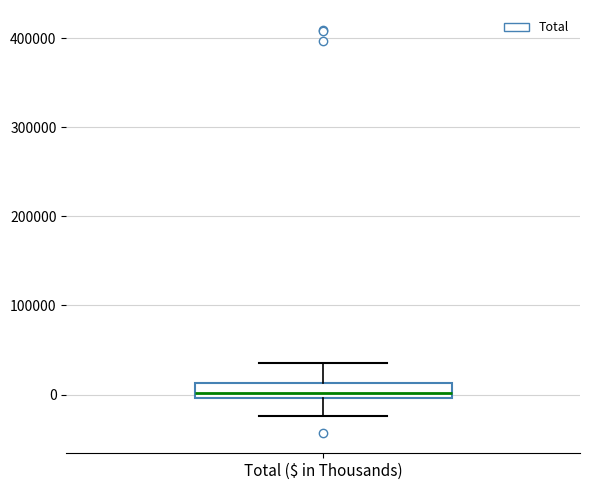

Where does the lower whisker of the box for Total ($ in Thousands) end on the y-axis? The values are not printed on the chart, so give them approximately, as read against the axis.

-20000